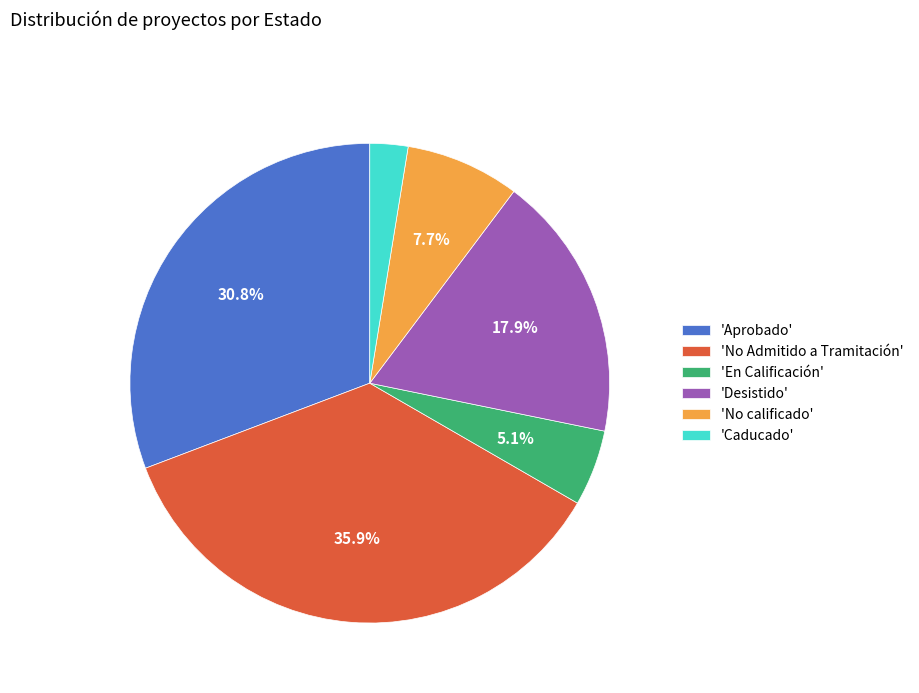

Does 'No calificado' account for over 50% of the chart?

No